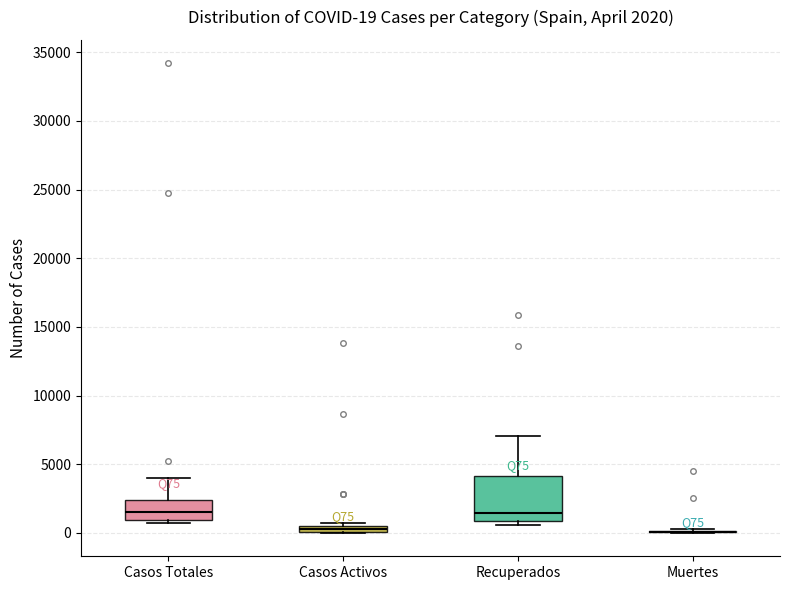

Comparing the boxes themselves (not the whiskers), which one is the tallest?

Recuperados